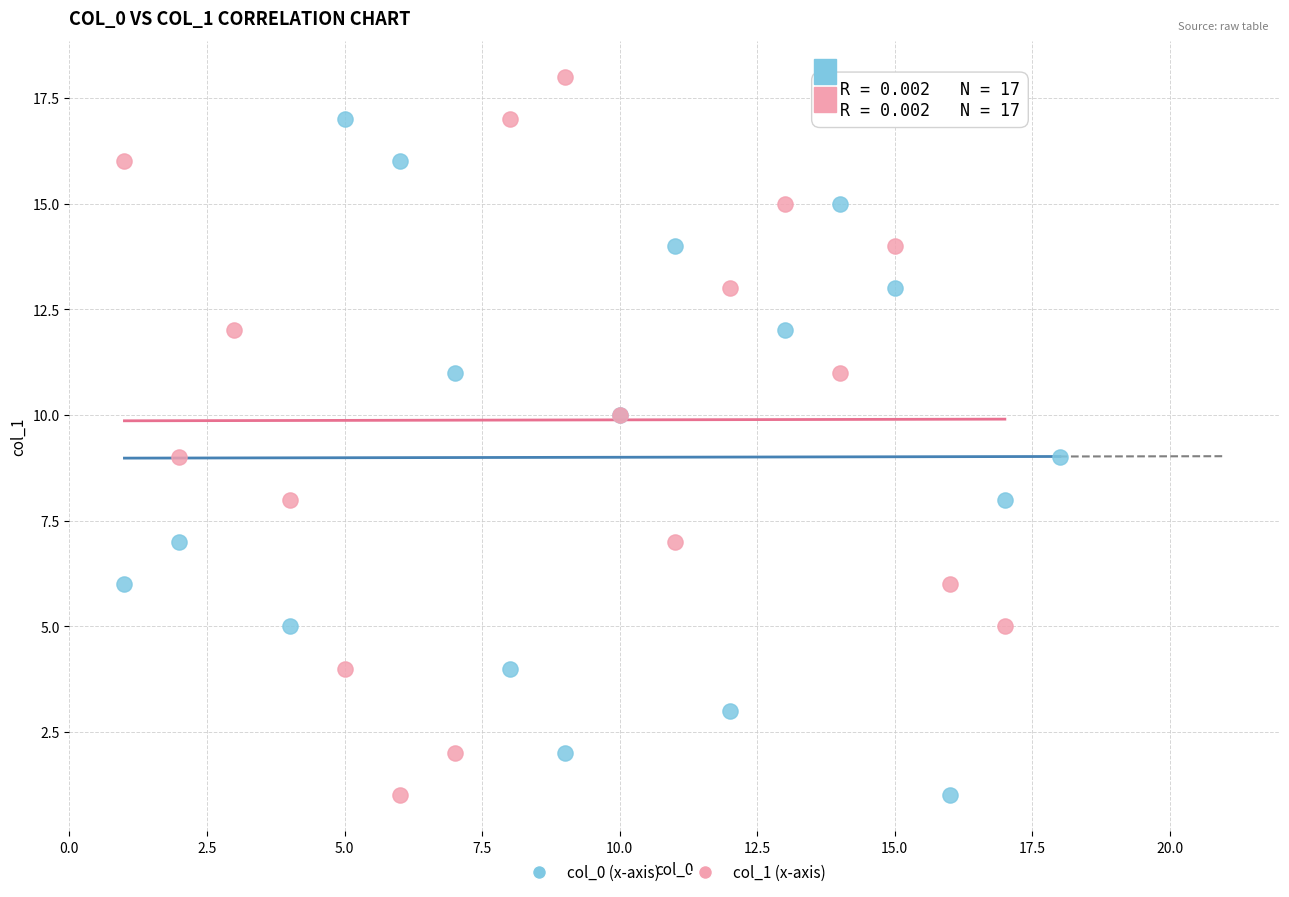

Which series has the widest spread of Y values?

col_1 (x-axis)